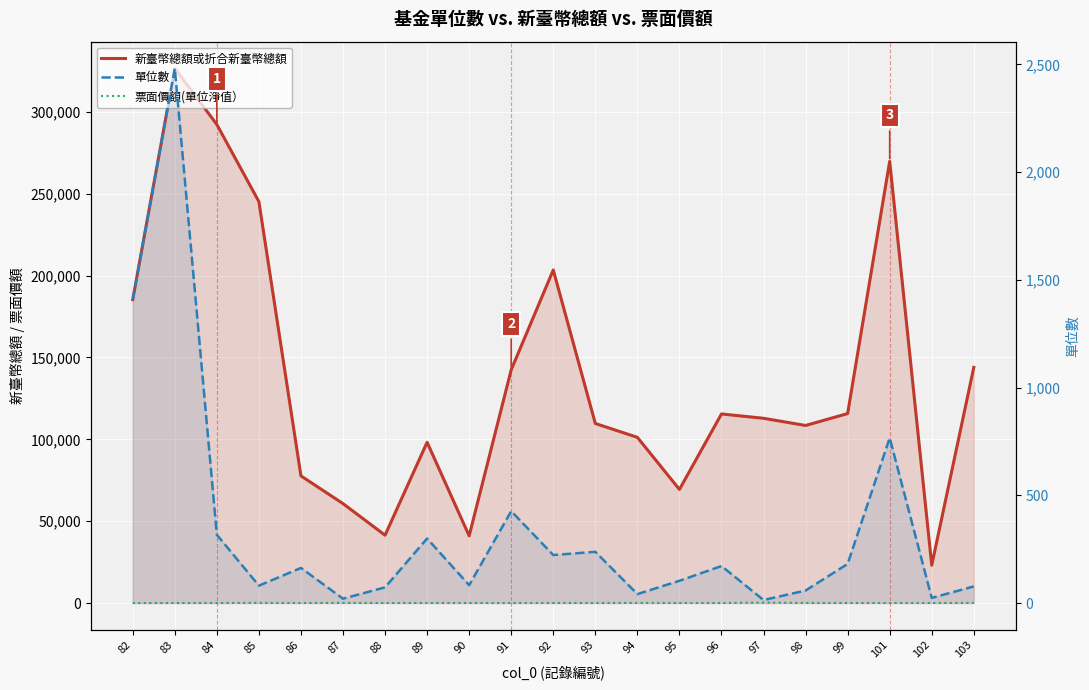

Read the 新臺幣總額或折合新臺幣總額 value at 89.

98215.0